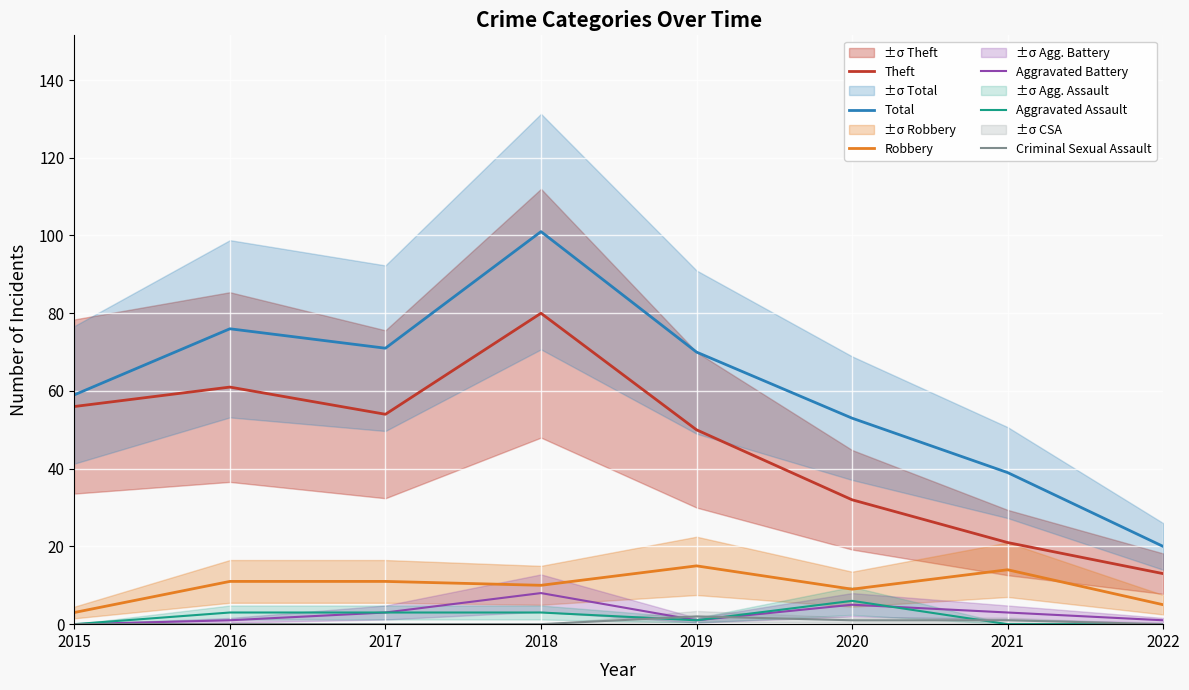

Rank the series by their maximum value, from lowest to highest.

Criminal Sexual Assault, Aggravated Assault, Aggravated Battery, Robbery, Theft, Total